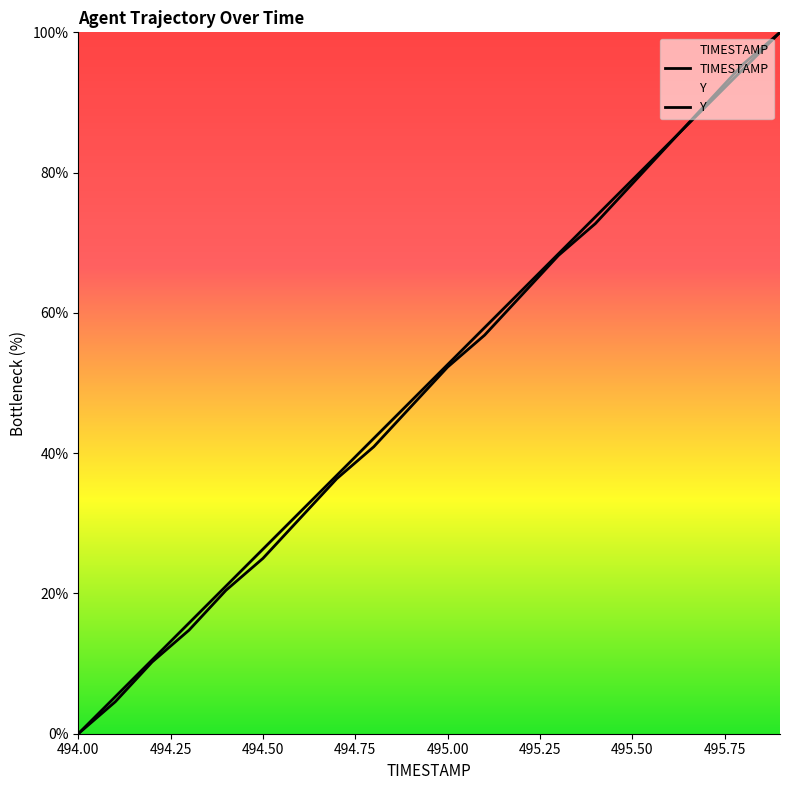

What is the highest value of the Y series?

100.0